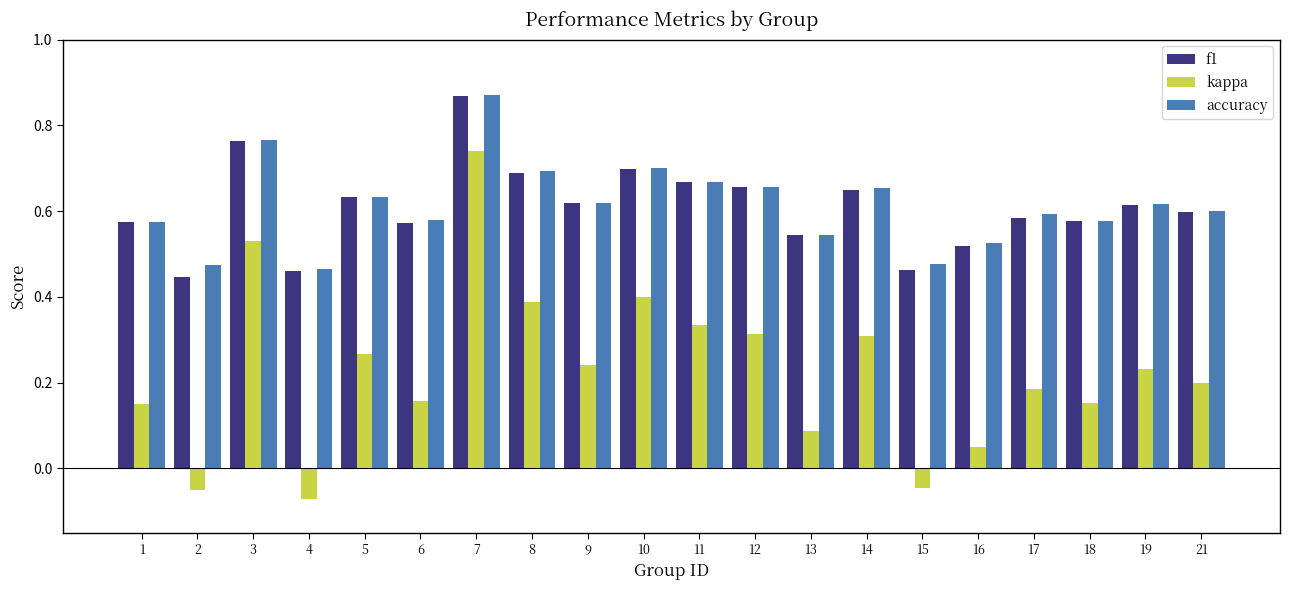

Which series has the widest spread of values?

kappa